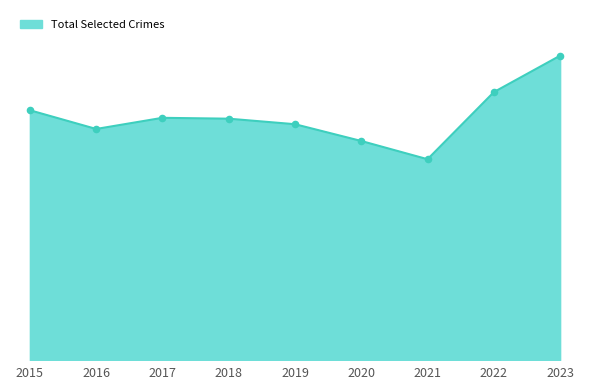

Is this an area chart (filled region under the line)?

Yes